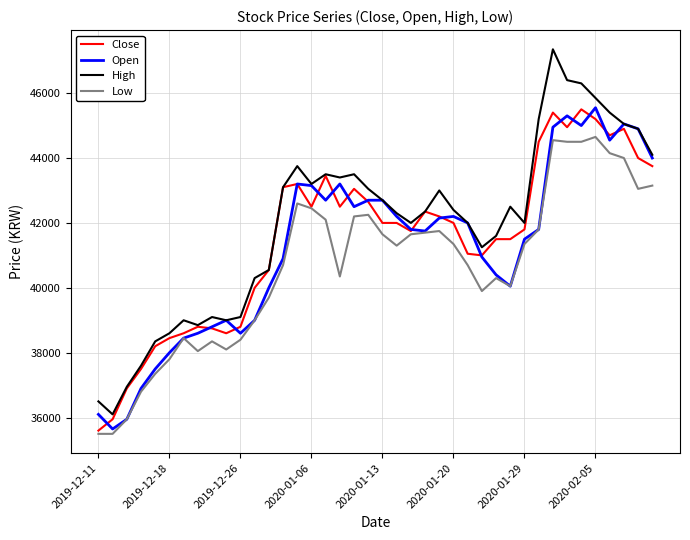

How many lines are shown in the chart?

4